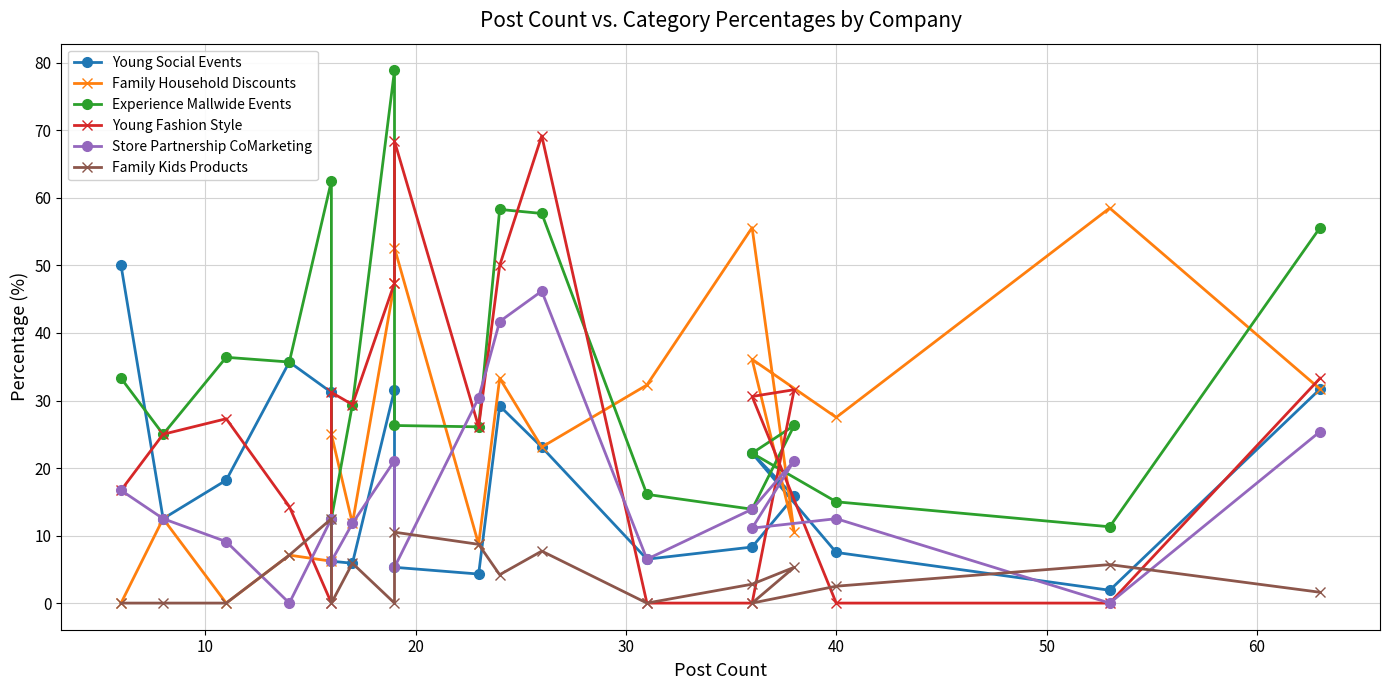

True or false: Young Fashion Style and Store Partnership CoMarketing cross at least once.

True